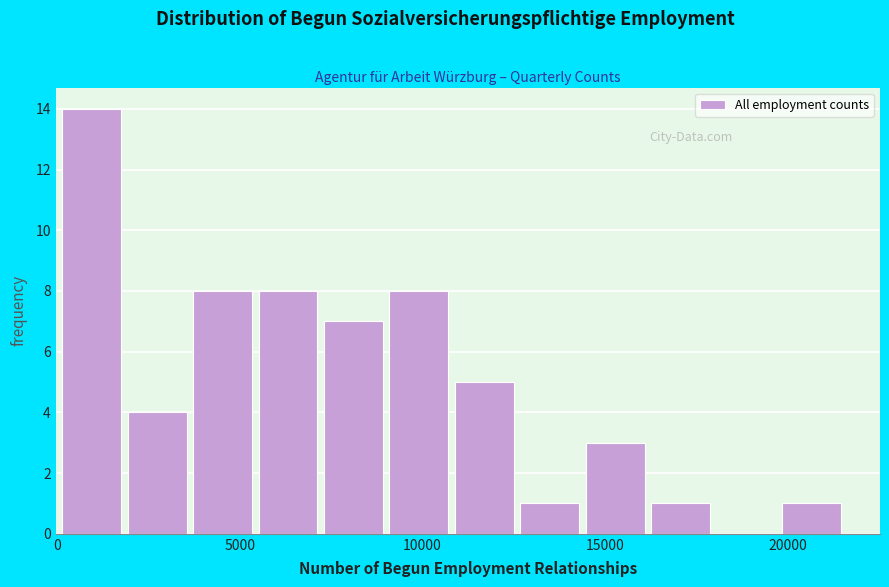

Around what value on the x-axis is the tallest bar? Give the approximate position of its centre, as read against the axis.

1000